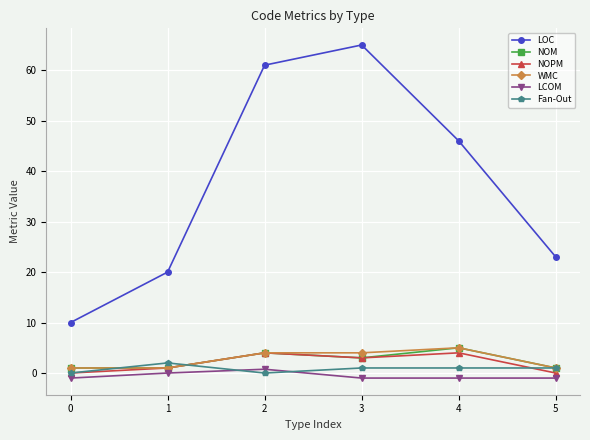

Which series changed the most between 3 and 5?

LOC